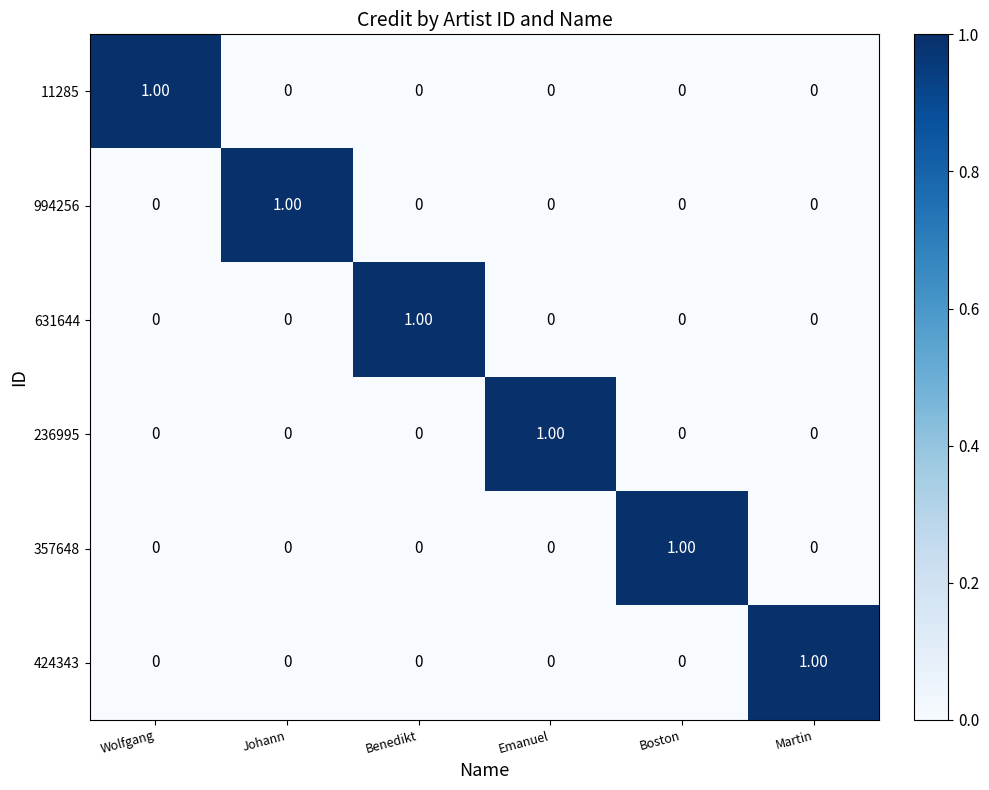

How many positive values does the 357648 series have?

1